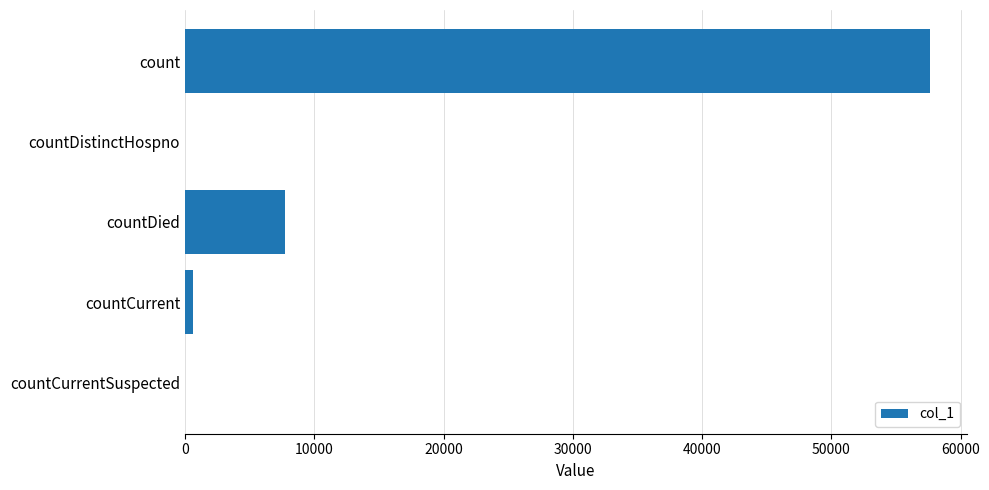

How many distinct data groups are displayed?

1